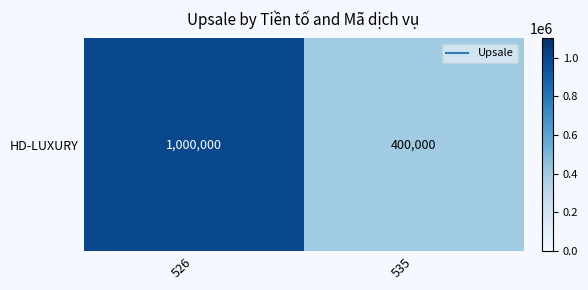

The value at 526 is 333621. True or false?

False